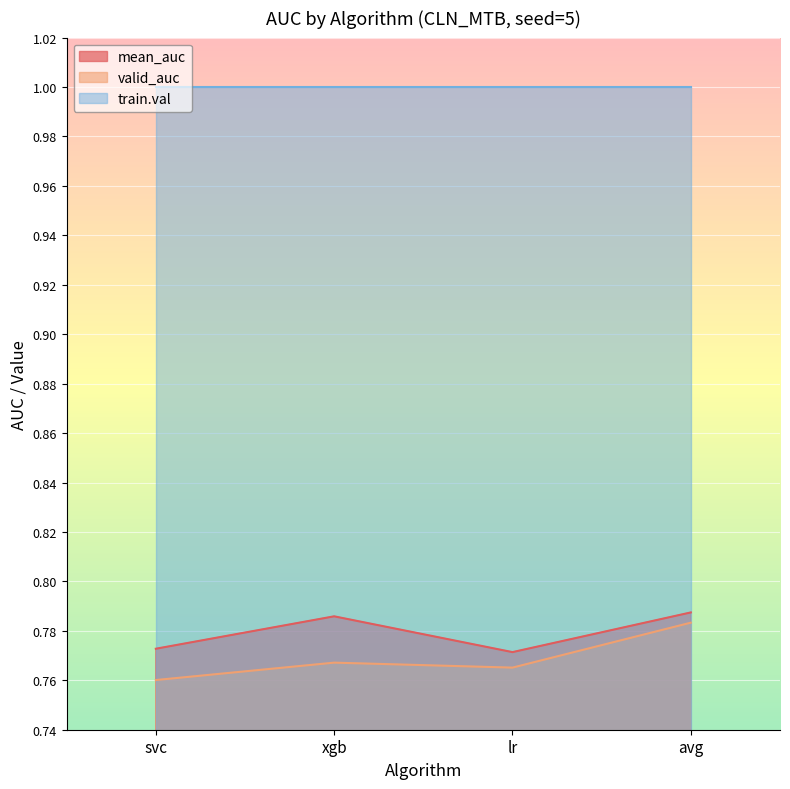

True or false: valid_auc and mean_auc cross at least once.

False